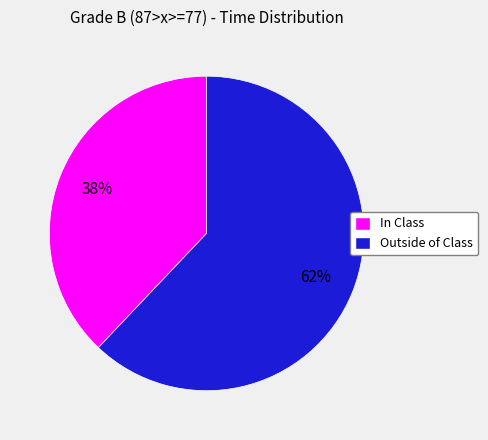

Is there any slice that represents more than half of the pie?

Yes